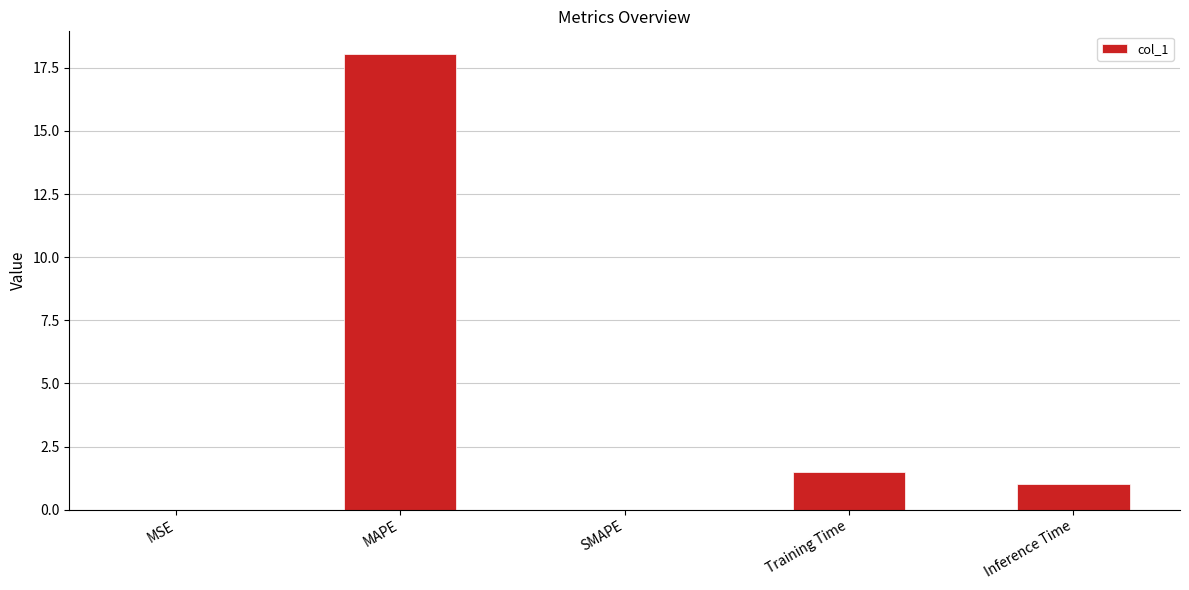

The value at MAPE is 27.7. True or false?

False